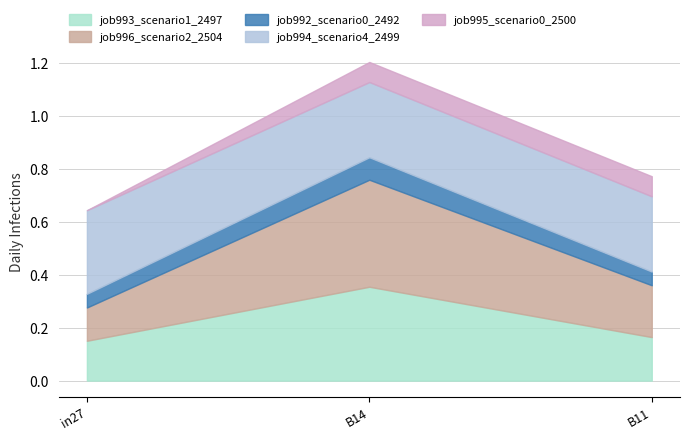

How many data points in job995_scenario0_2500 are above 0?

2